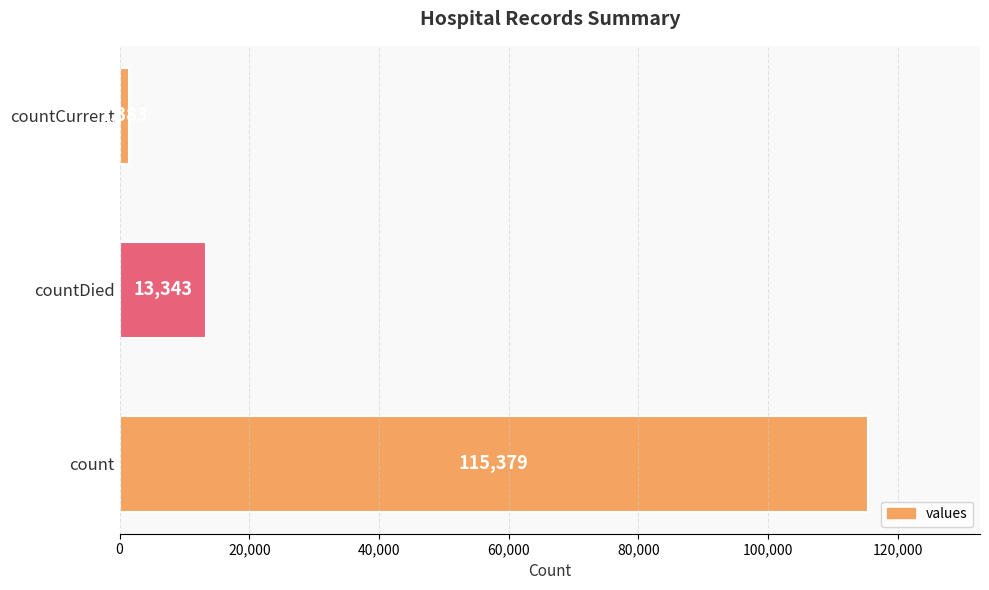

What is the sum of all values?

130105